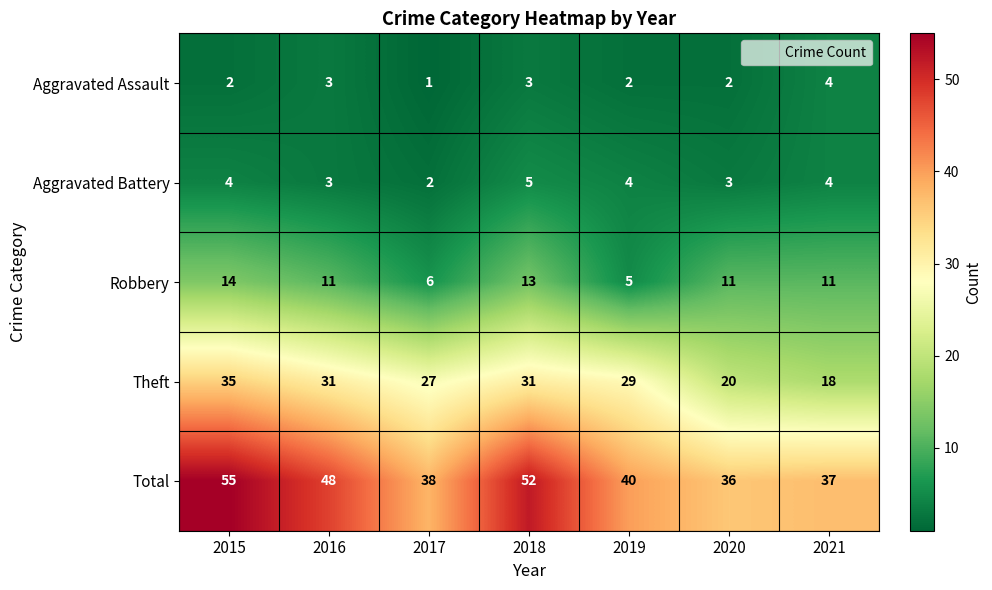

What is the total value across all series at 2017?

74